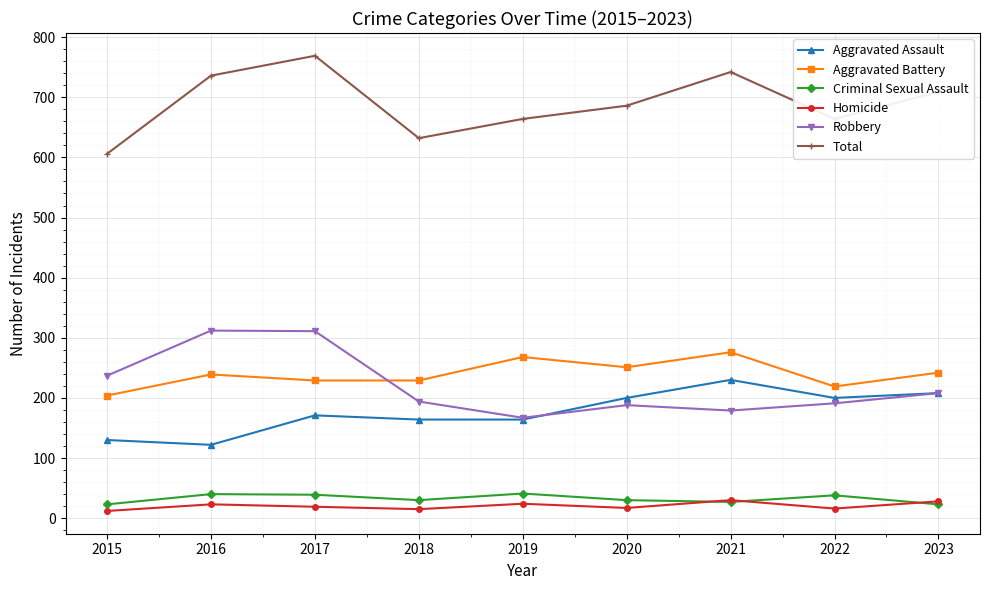

At 2020, list the series in order from smallest to largest.

Homicide, Criminal Sexual Assault, Robbery, Aggravated Assault, Aggravated Battery, Total